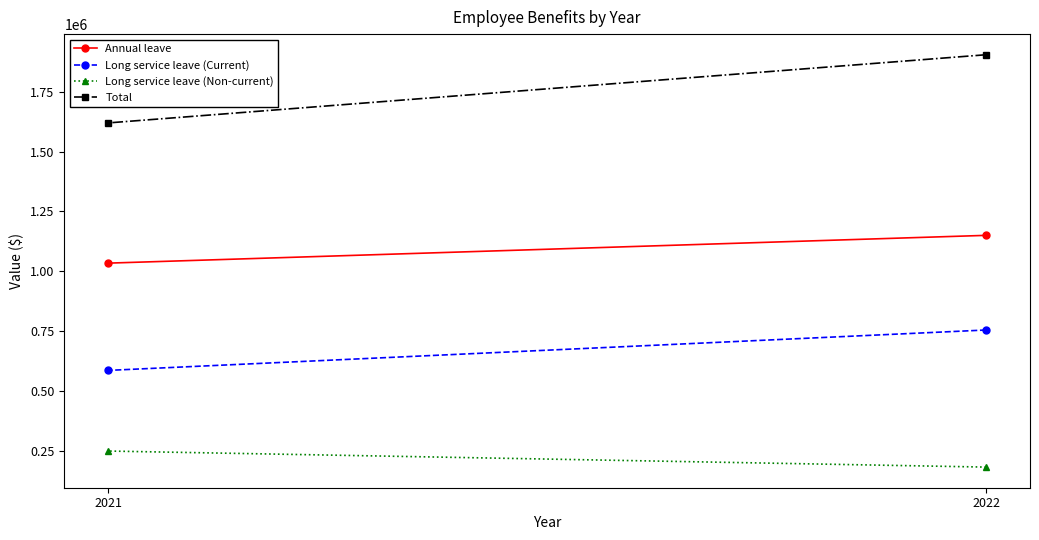

The value of Annual leave at 2022 is 1556088. True or false?

False